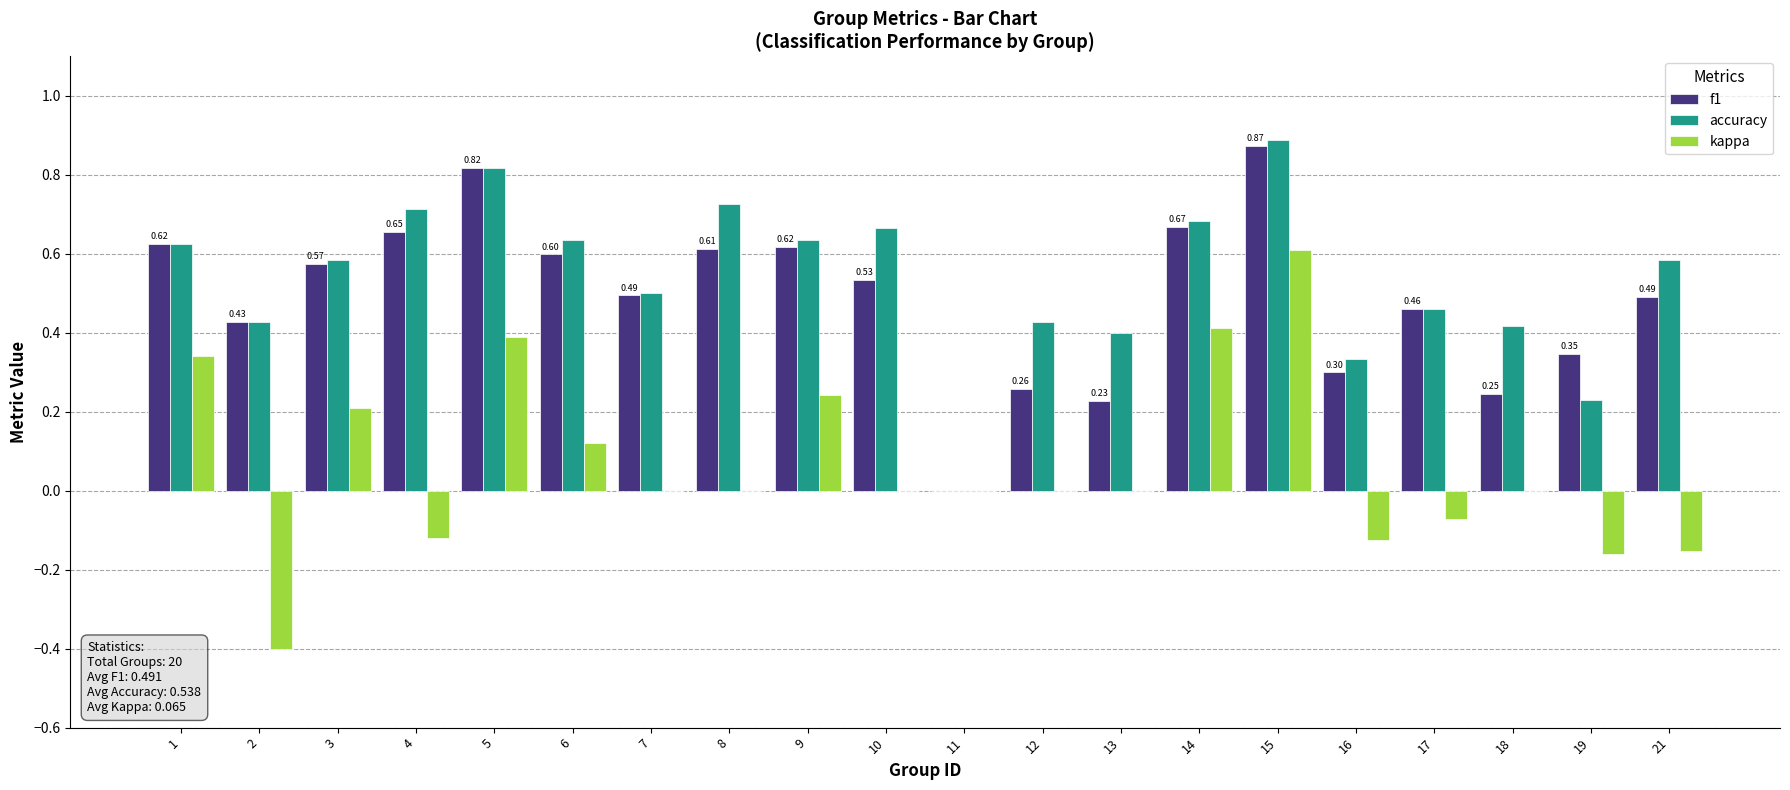

At which label is f1 closest to 0?

11